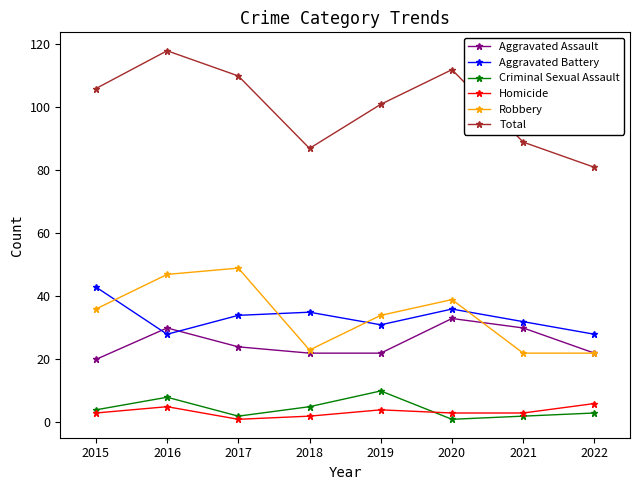

What is the average value of the Homicide series?

3